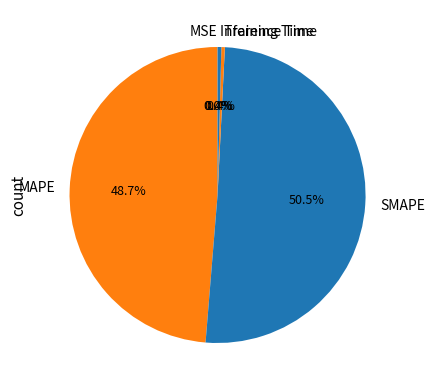

How much of the chart is everything except MAPE?

51.3%